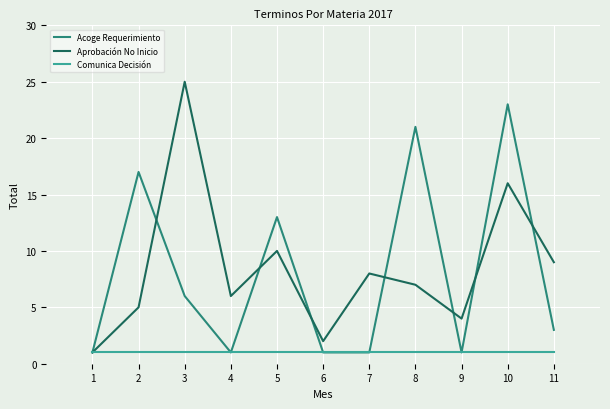

Which series changed the most between 4 and 8?

Acoge Requerimiento